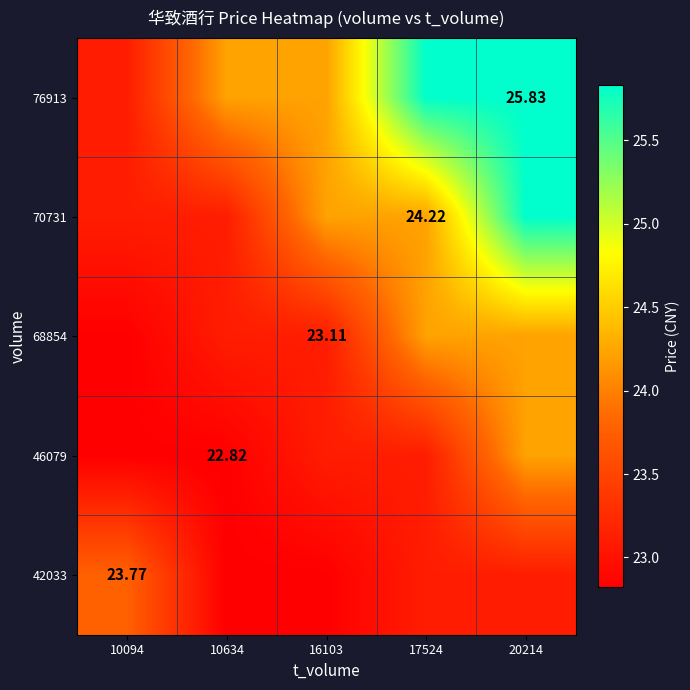

What is the smallest value displayed?

22.8